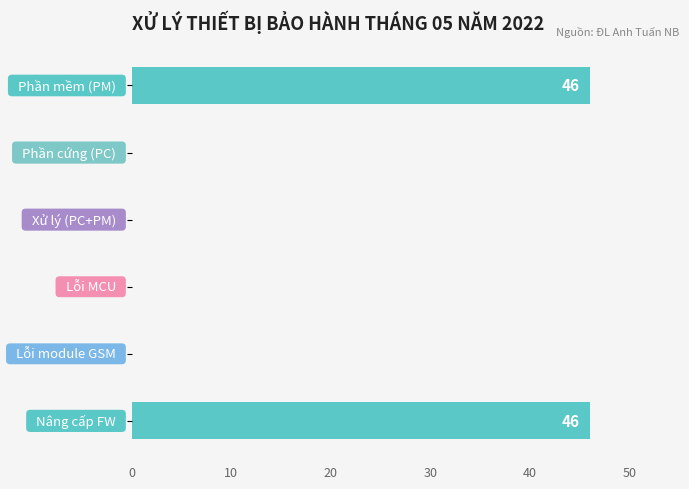

What is the sum of all values?

92